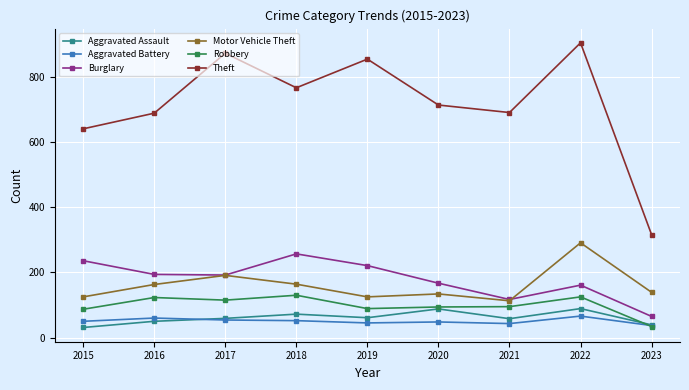

What is the value of the Aggravated Battery point at the 9th from the left?

37